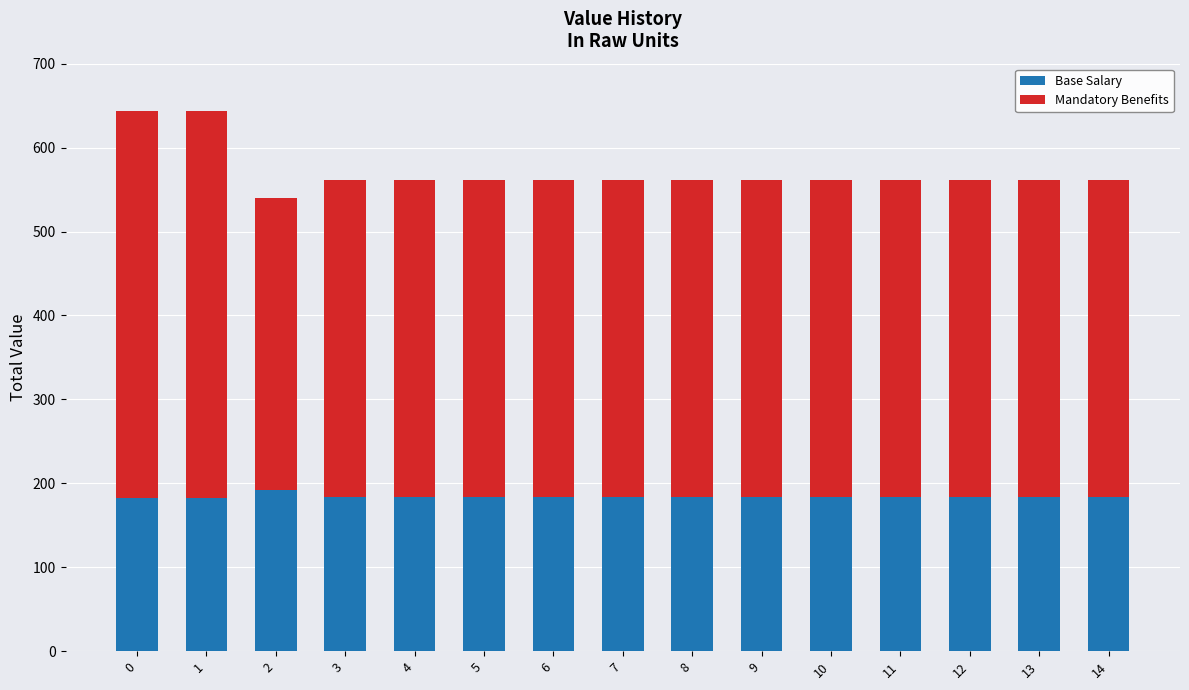

The value of Base Salary at 8 is 183.8. True or false?

True